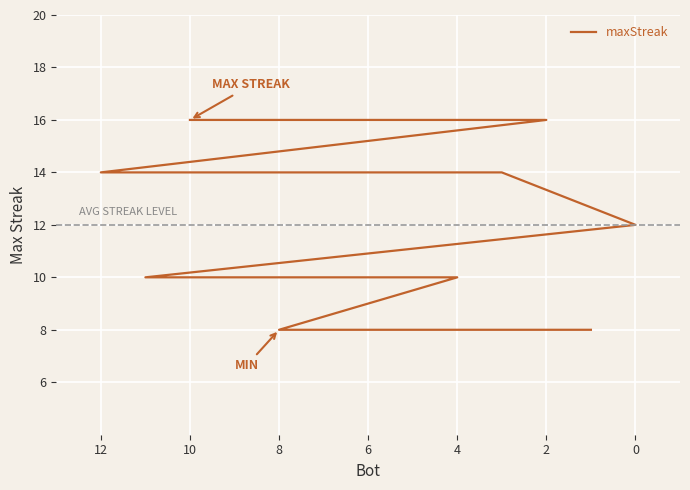

The chart shows a value of 2 at 8. True or false?

False